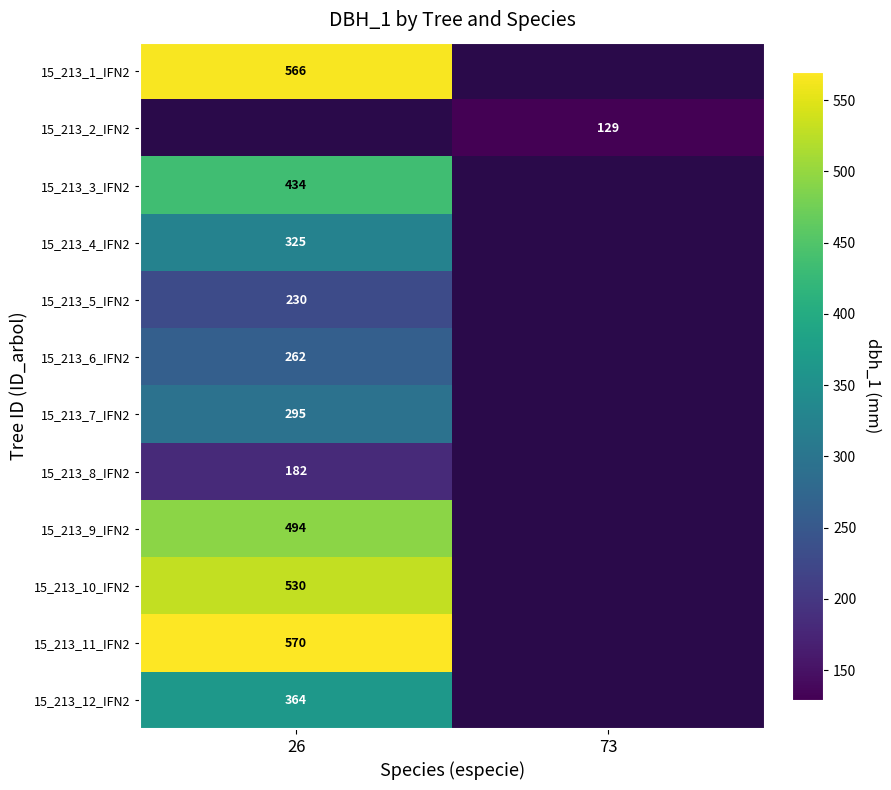

The 15_213_10_IFN2 series shows 733 at 26. True or false?

False